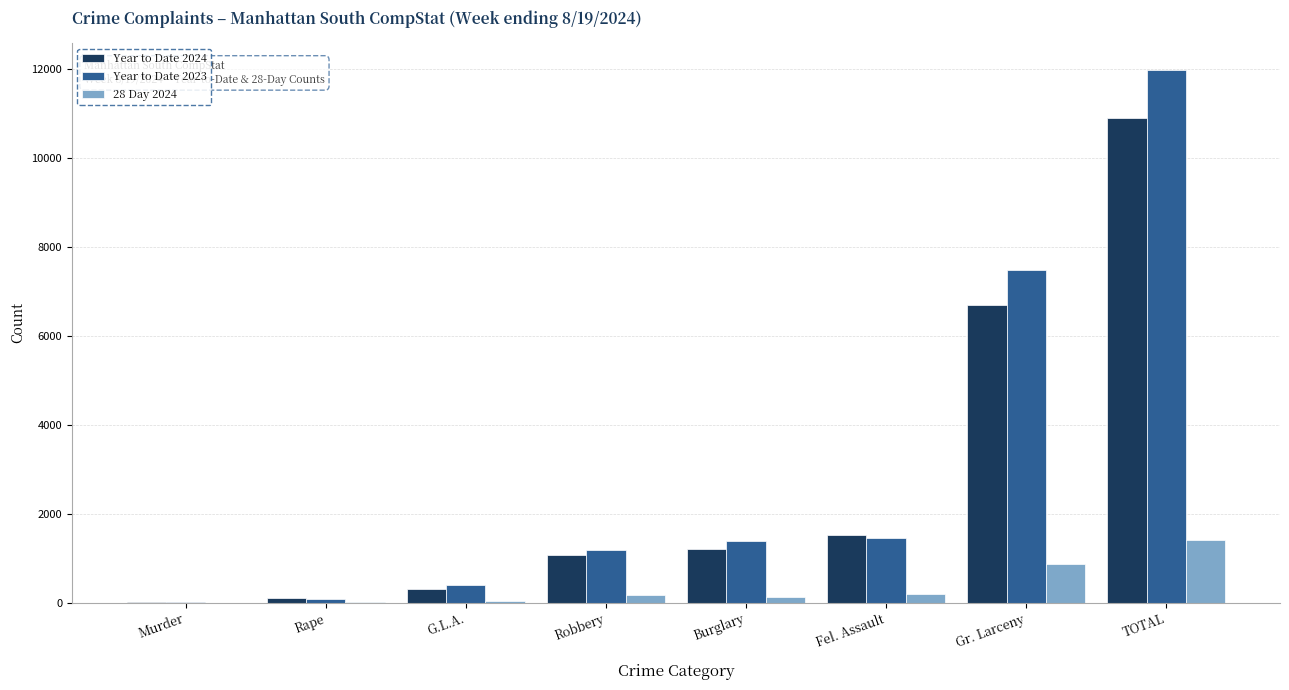

At which label is Year to Date 2024 closest to 5449?

Gr. Larceny